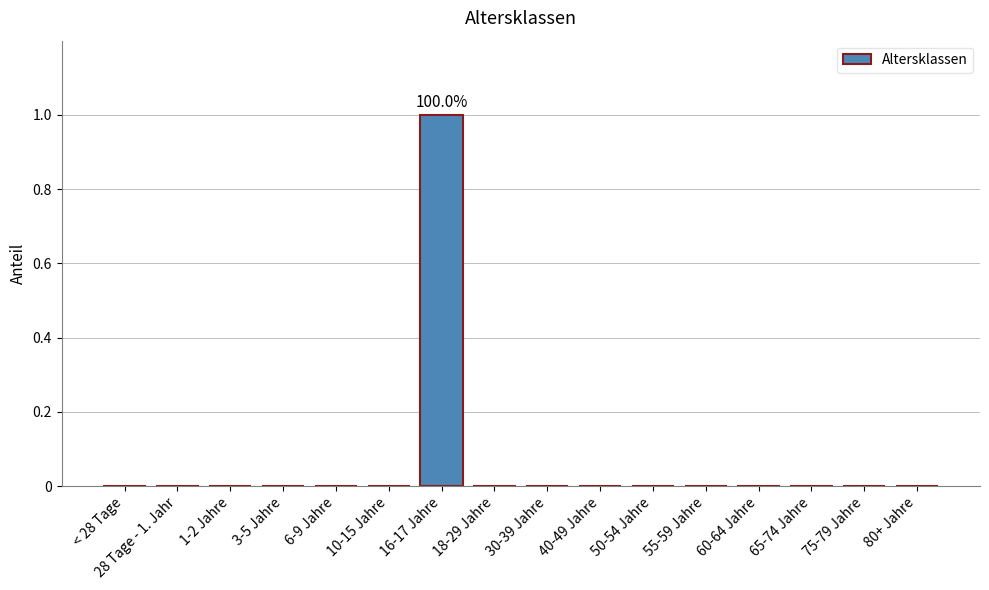

How many data points does each series have?

16